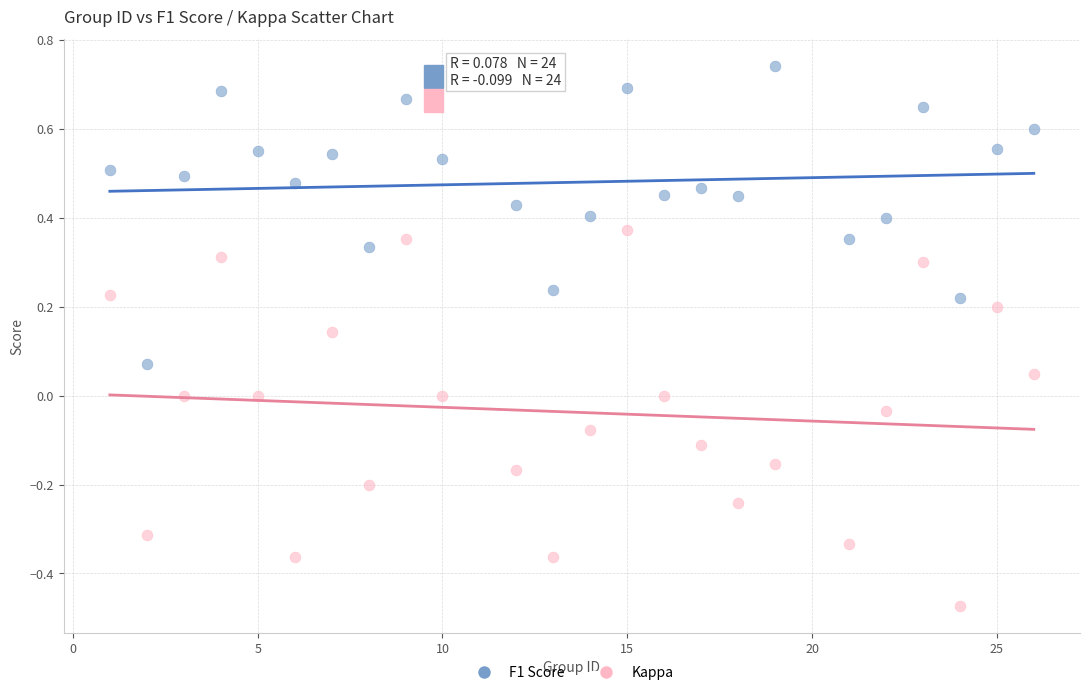

Which series reaches the maximum Y coordinate?

F1 Score